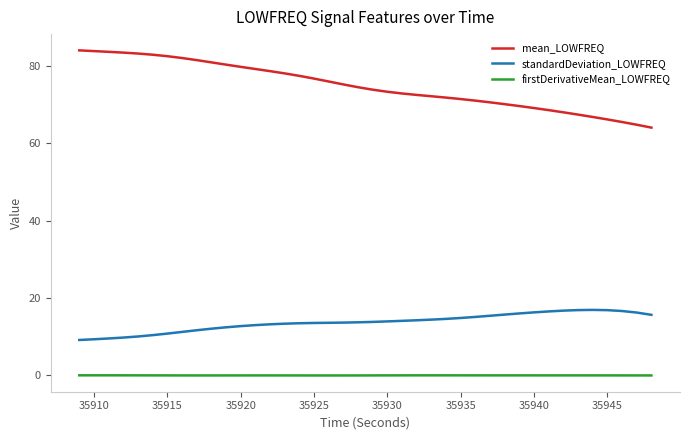

What are all the series names shown in the legend?

mean_LOWFREQ, standardDeviation_LOWFREQ, firstDerivativeMean_LOWFREQ